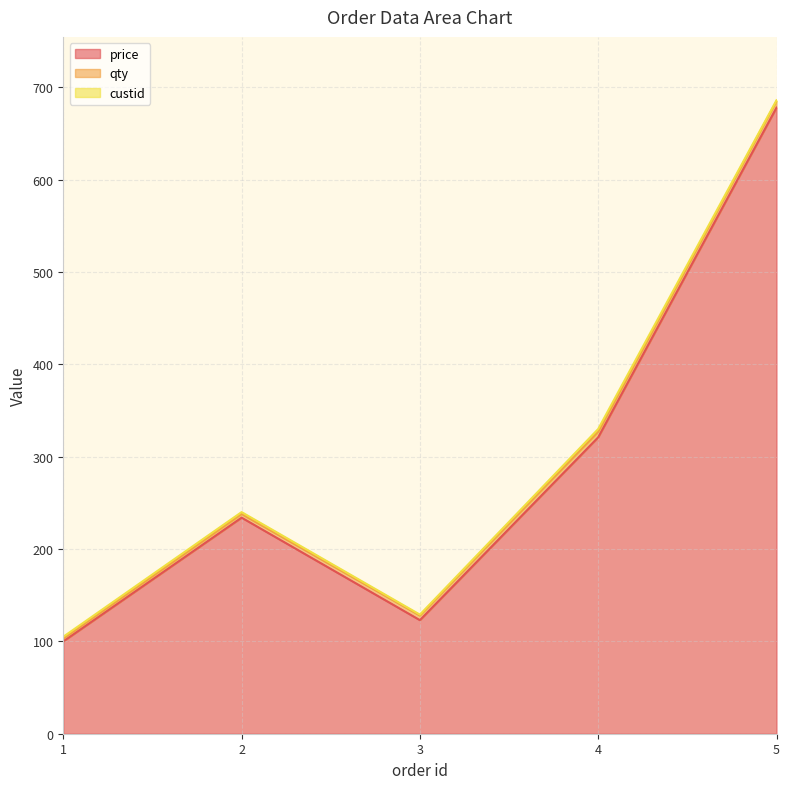

At which label does qty reach its peak?

5